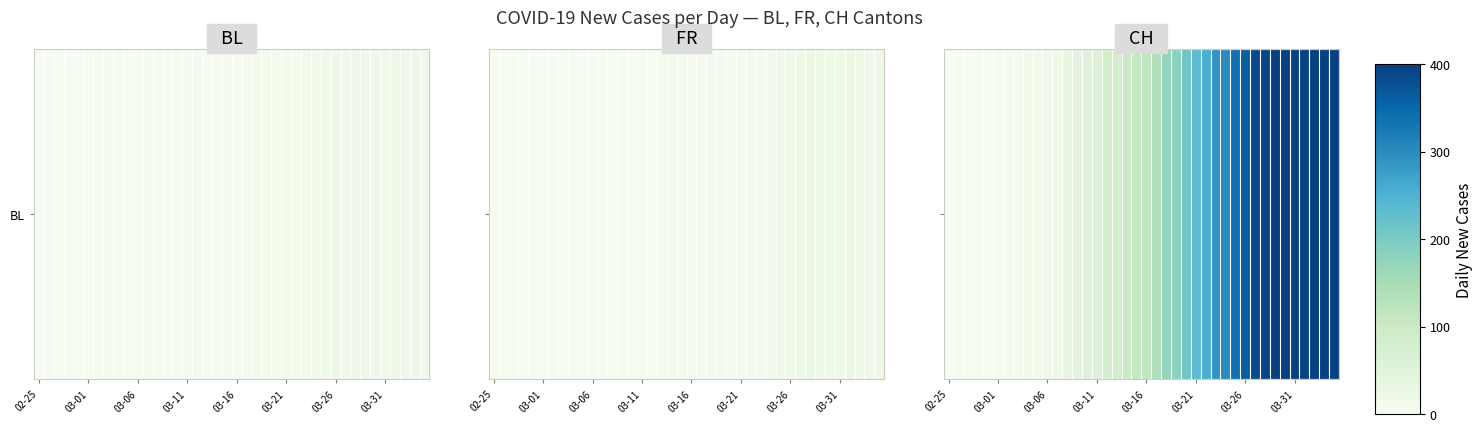

Reading left to right, what are all the values shown in this chart?

0	0	0	0	0	4	6	5	13	13	18	21	37	41	50	59	80	81	104	110	115	140	174	181	211	234	255	288	302	337	360	386	393	401	398	398	398	398	398	398